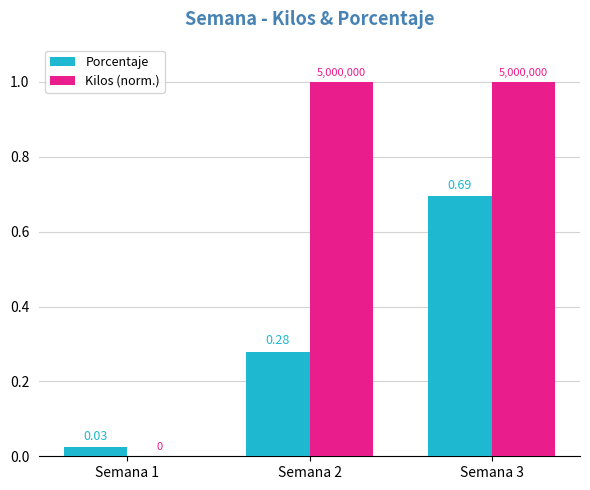

Is the value of Porcentaje at Semana 1 greater than the value of Kilos (norm.) at Semana 3?

No